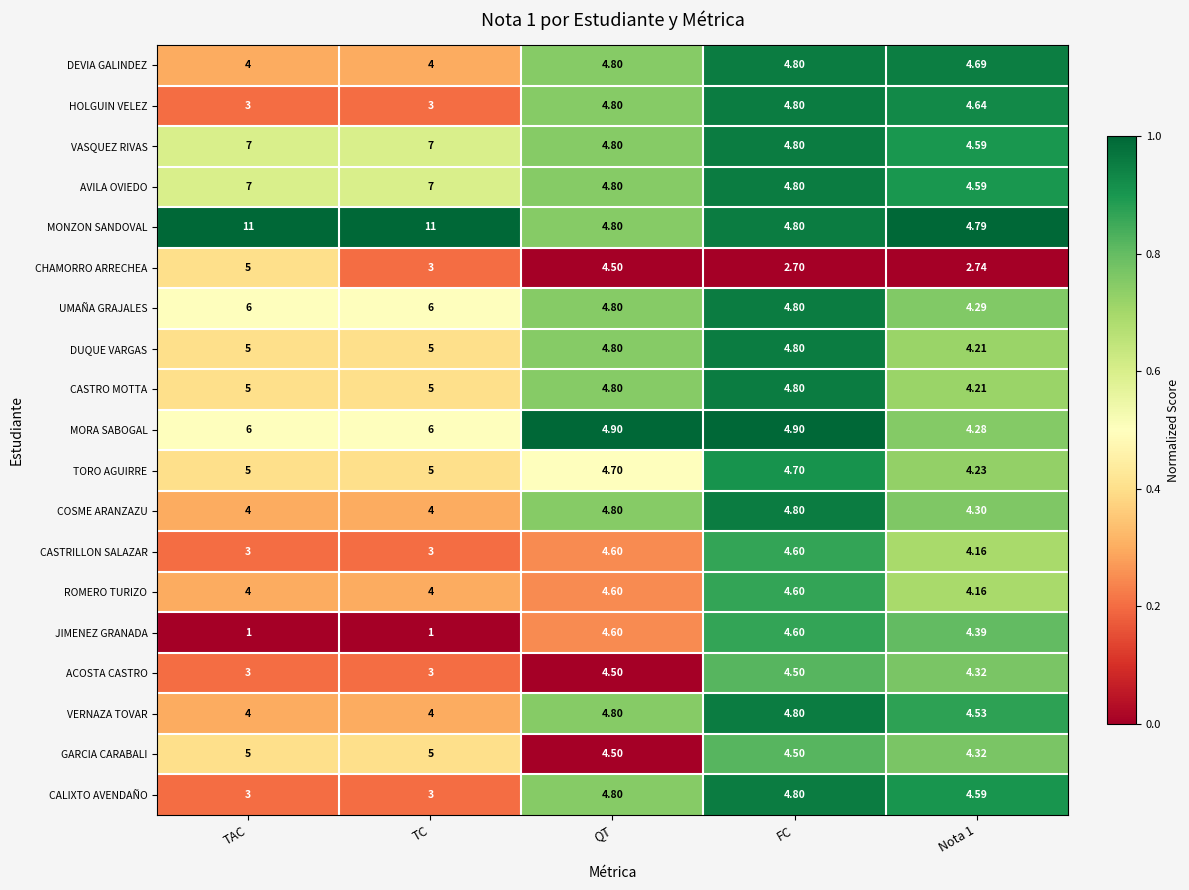

Is the value of GARCIA CARABALI at FC greater than the value of MORA SABOGAL at FC?

No